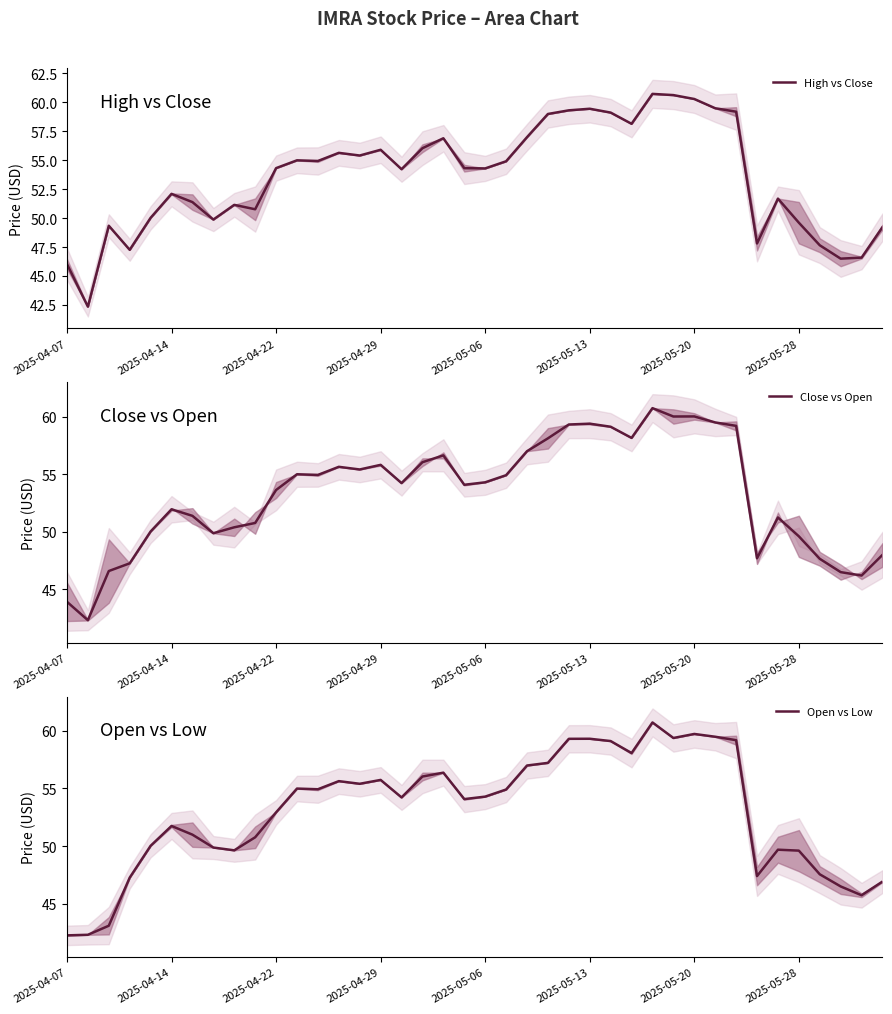

The Open vs Low series shows 55.6 at 13. True or false?

True